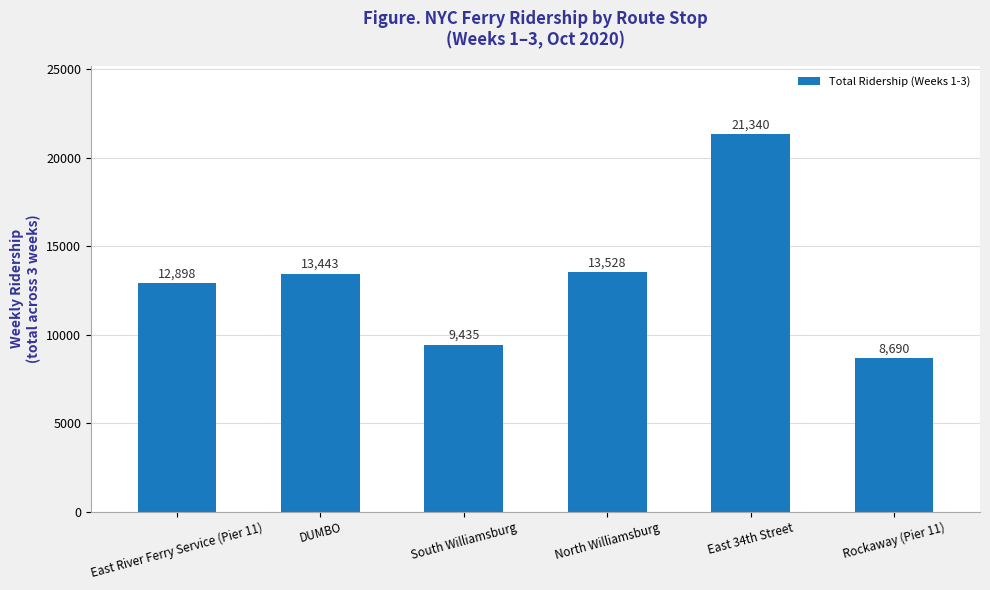

Reading left to right, what are all the values shown in this chart?

East River Ferry Service (Pier 11)=12898	DUMBO=13443	South Williamsburg=9435	North Williamsburg=13528	East 34th Street=21340	Rockaway (Pier 11)=8690